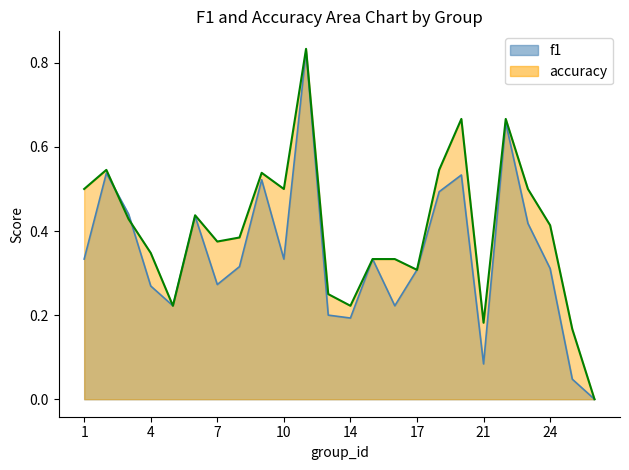

At which category is the sum across all series the highest?

12